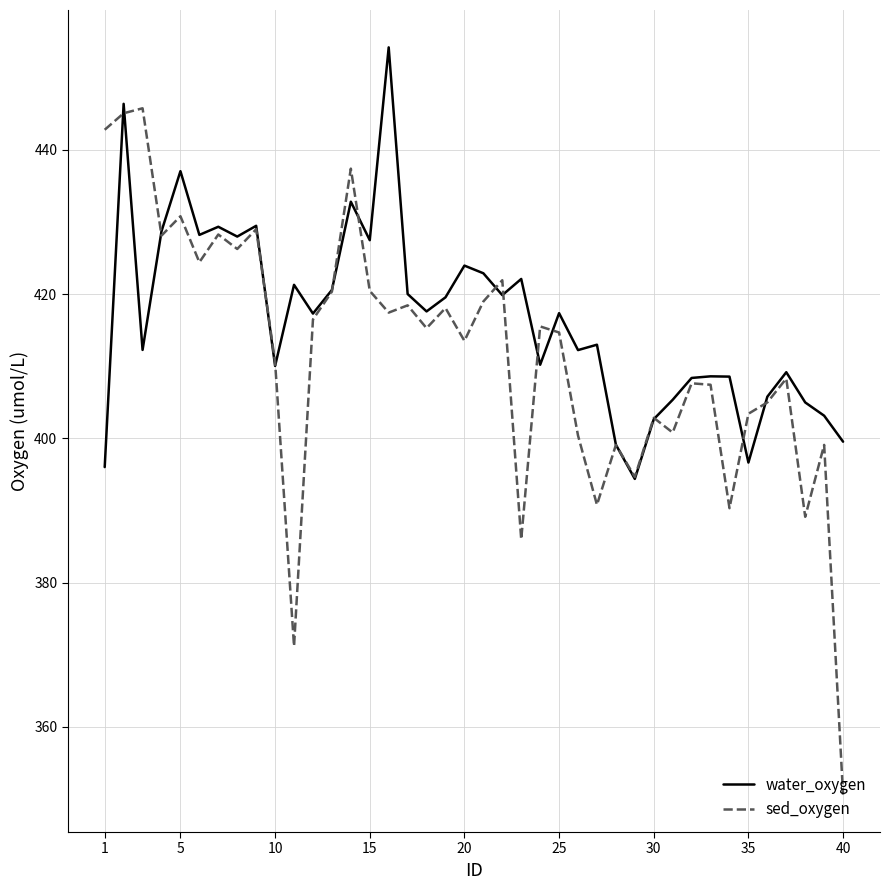

Which series has the widest spread of values?

sed_oxygen